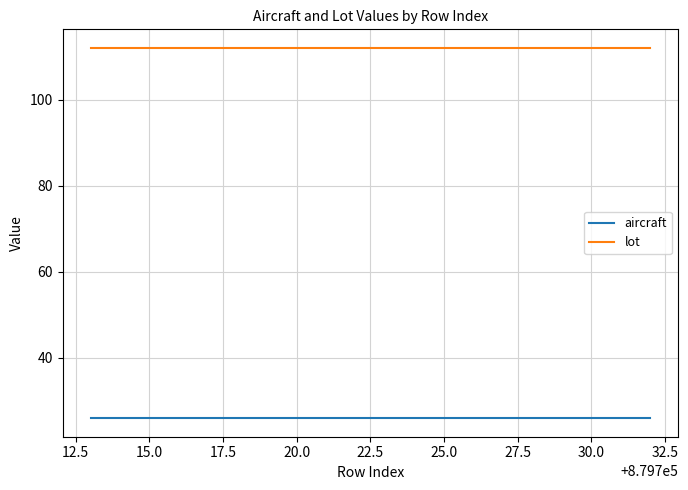

Does the chart have visible grid lines?

Yes